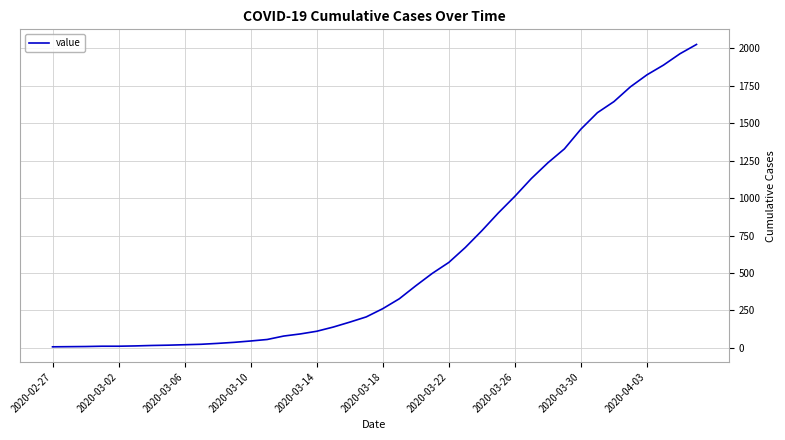

How many lines are shown in the chart?

1